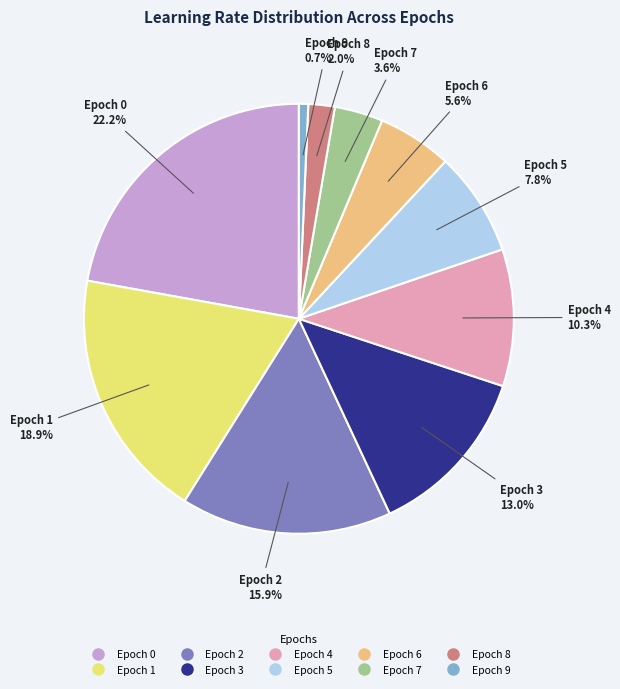

Combined, do Epoch 6 and Epoch 9 account for over 50%?

No